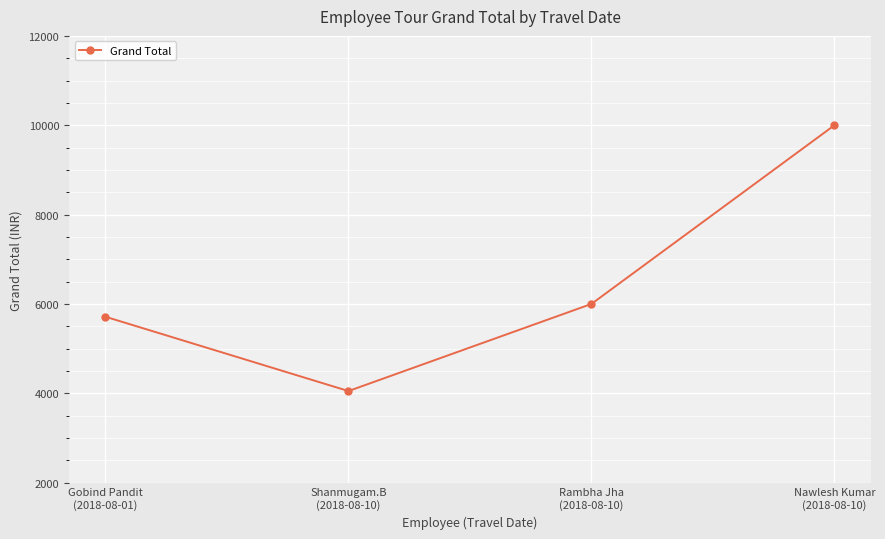

What is the maximum value shown in the chart?

10000.0